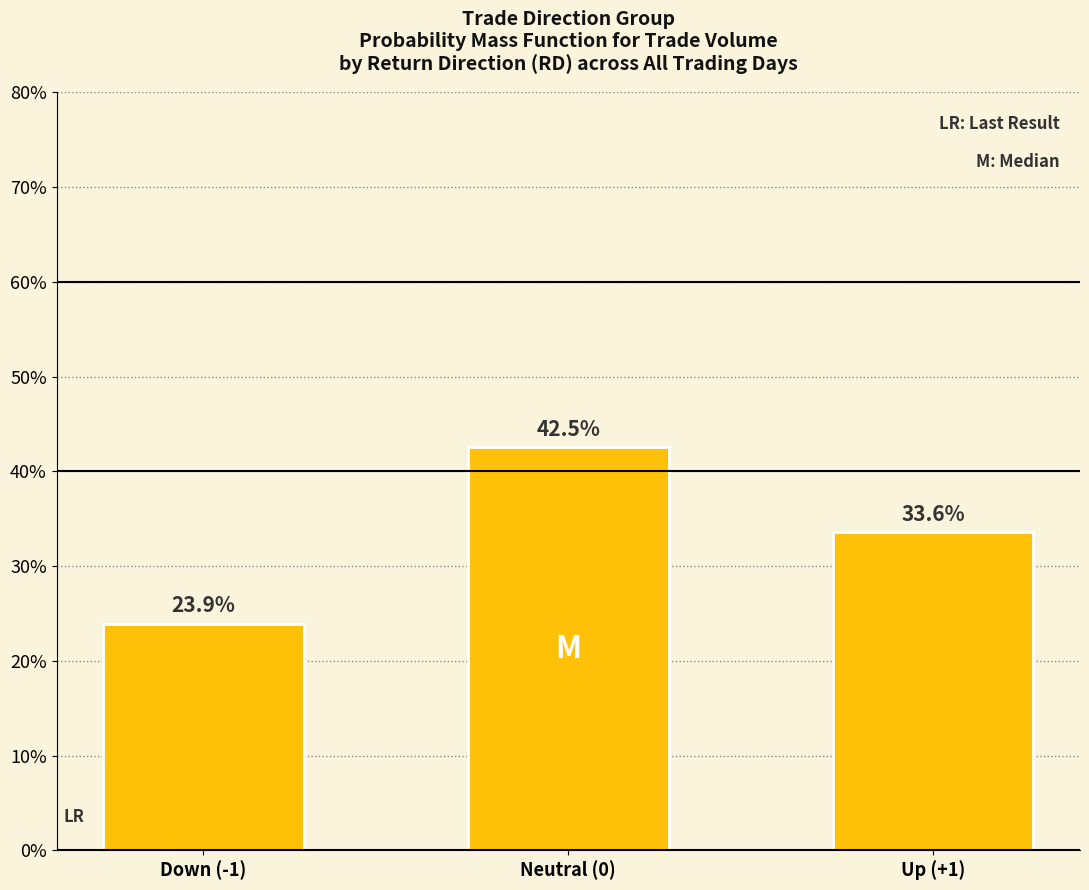

What is the sum of the values at Down (-1) and Neutral (0)?

66.4